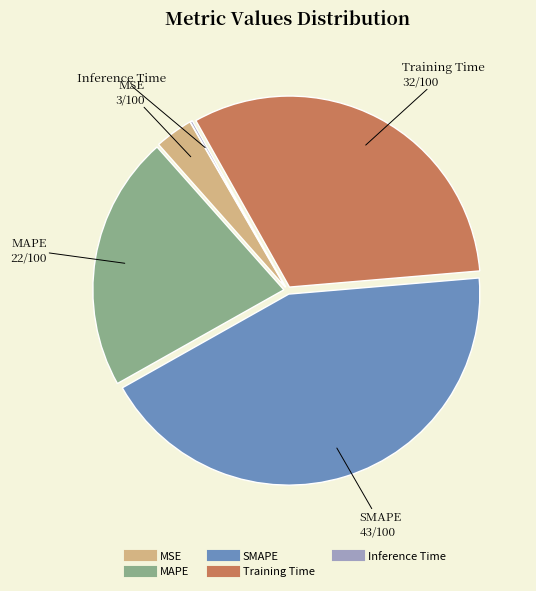

Which slice is the largest?

SMAPE